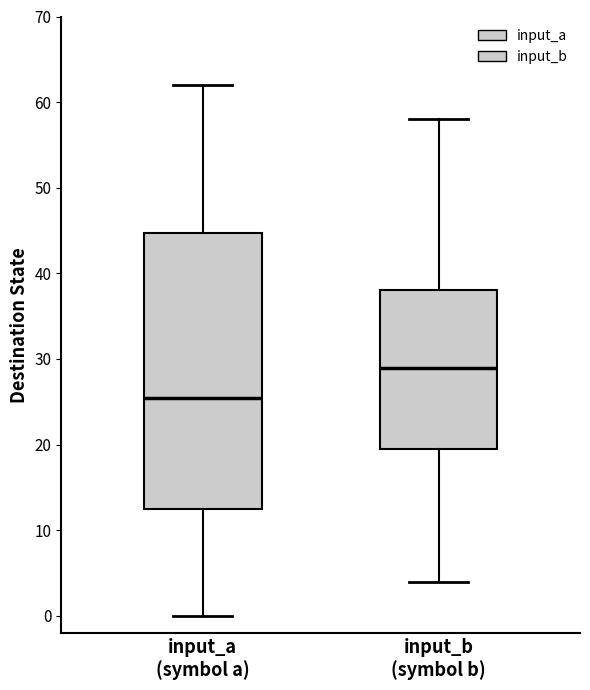

Reading left to right, read every box against the y-axis: the position of its median line, the range the box covers, and the ends of its whiskers. The values are not printed on the chart, so give them approximately, as read against the axis.

input_a (symbol a): median 26, box 13 to 45, whiskers 0 to 62
input_b (symbol b): median 29, box 20 to 38, whiskers 4 to 58